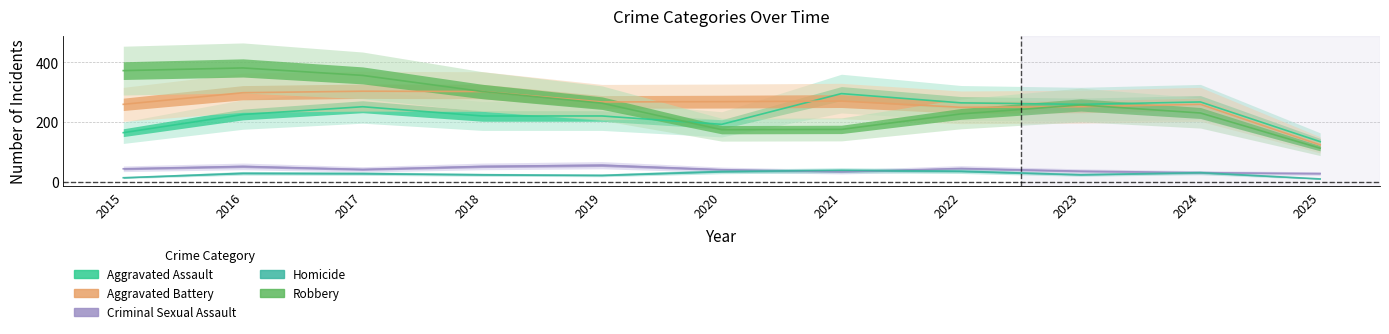

Where is Aggravated Assault nearest to the value 214?

2018